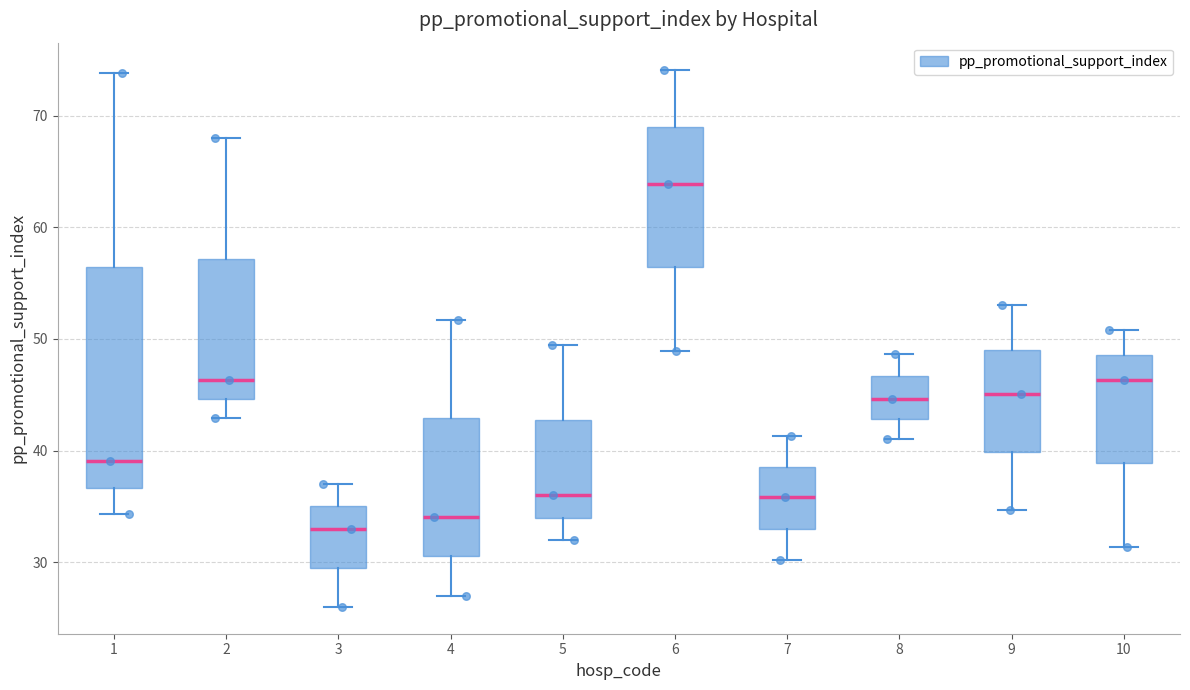

Which box is the tallest, from its lower edge to its upper edge?

1